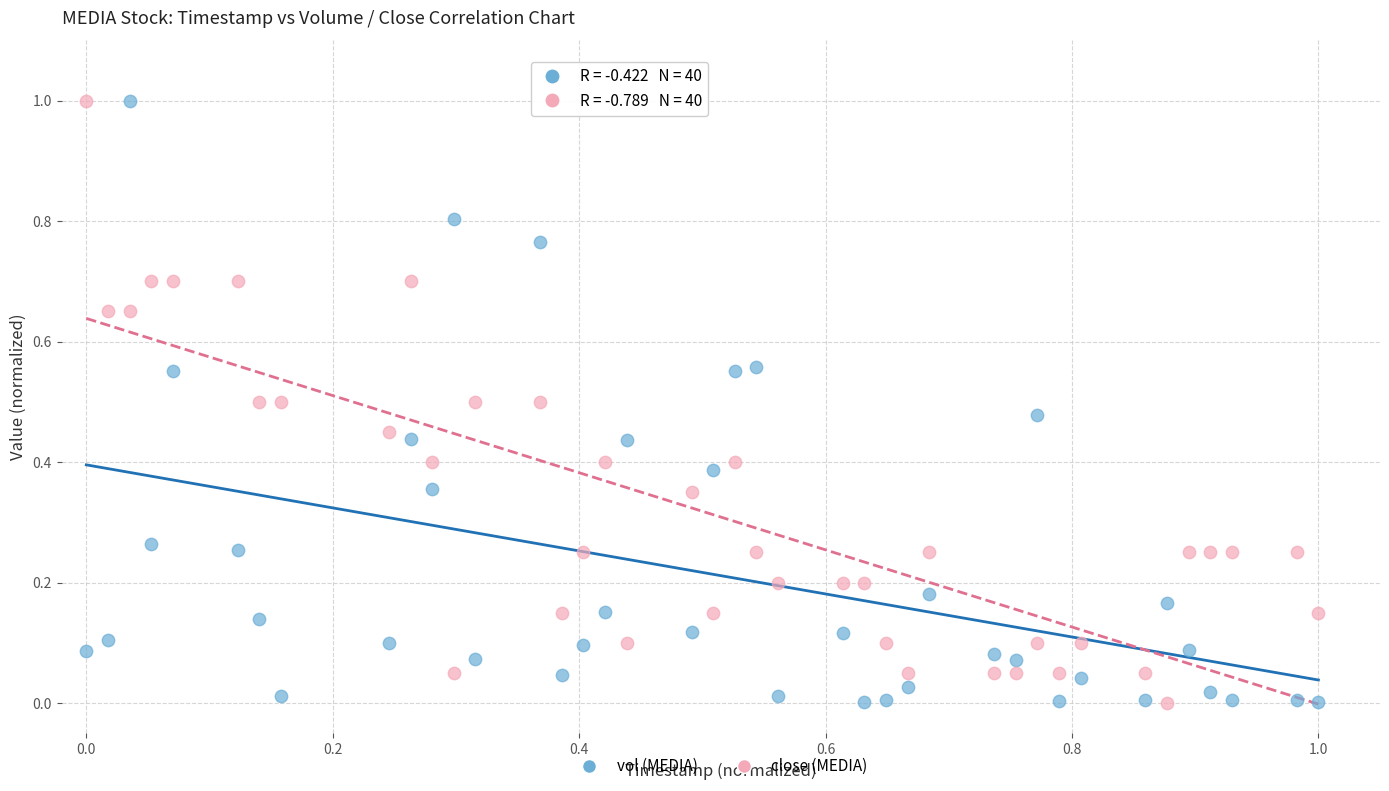

Across all data points, what is the range of X values (max minus min)?

1.0